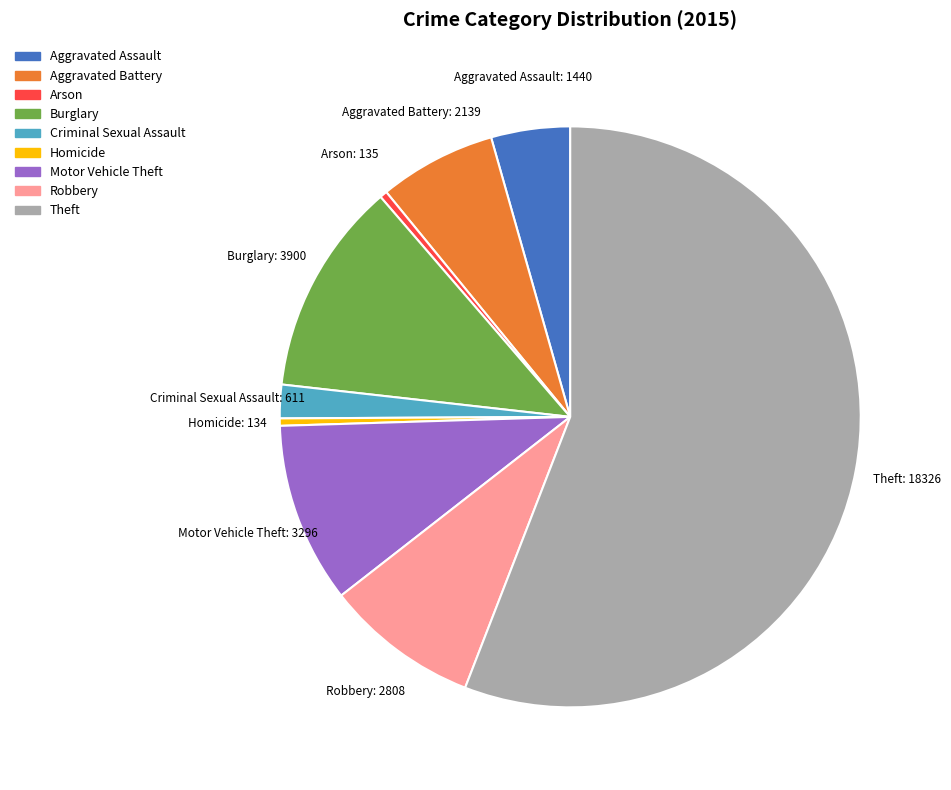

How many slices are in this pie chart?

9